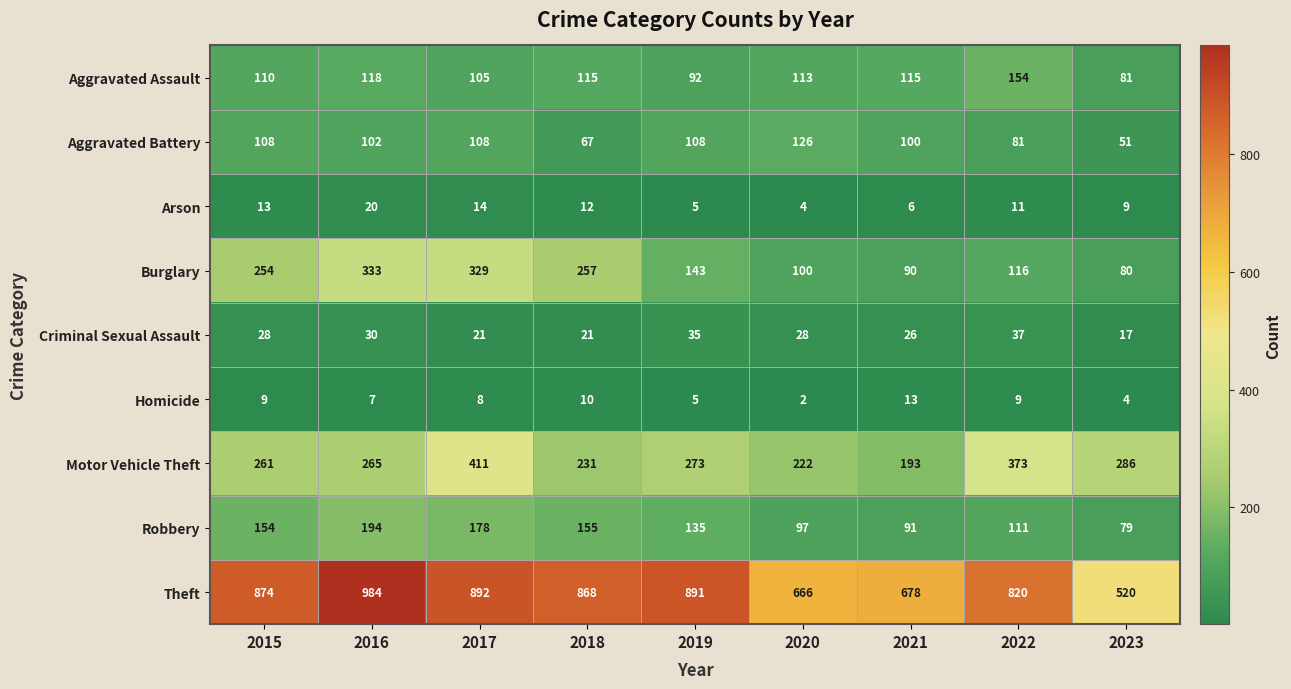

Rank the series at 2016 from lowest to highest value.

Homicide, Arson, Criminal Sexual Assault, Aggravated Battery, Aggravated Assault, Robbery, Motor Vehicle Theft, Burglary, Theft